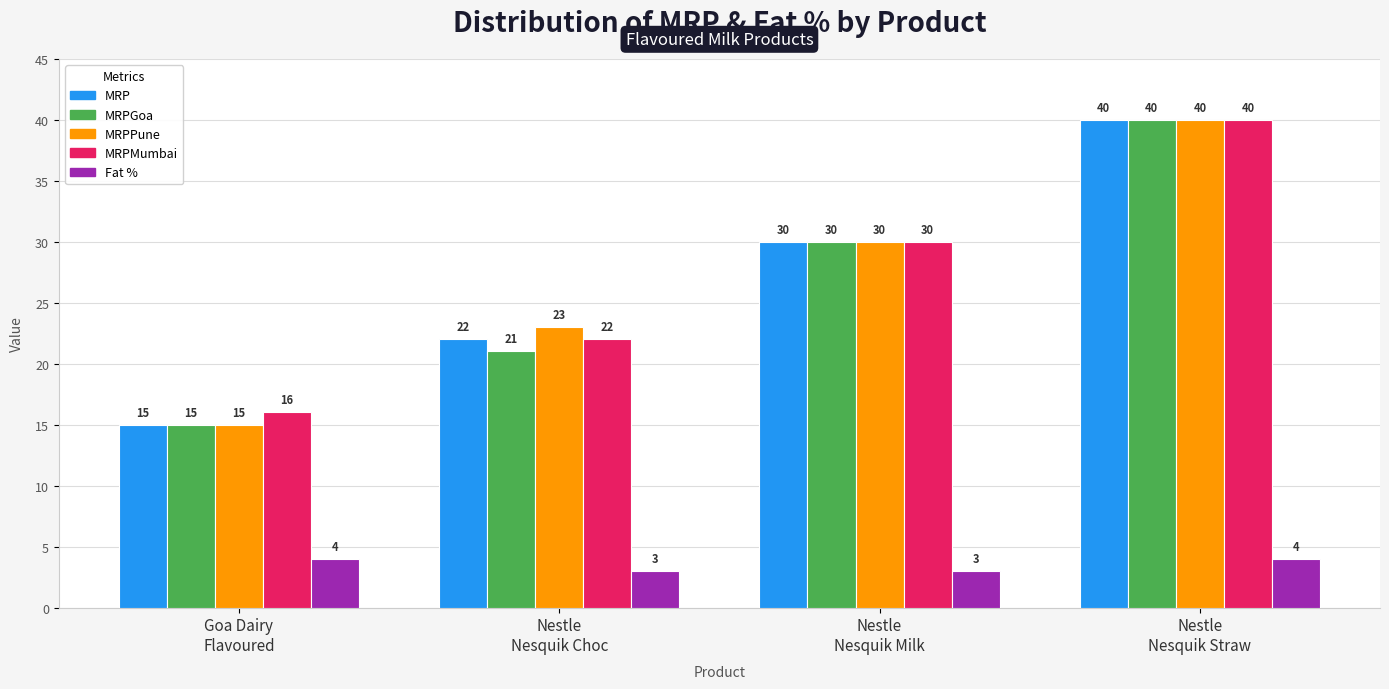

What is the greatest value displayed?

40